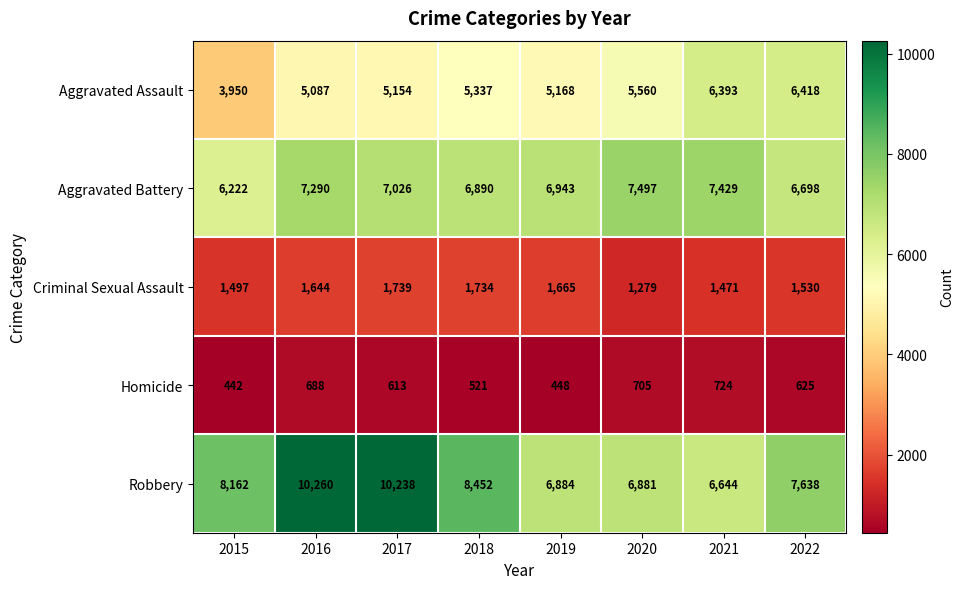

What is the difference between the Aggravated Assault values at 2020 and 2015?

1610